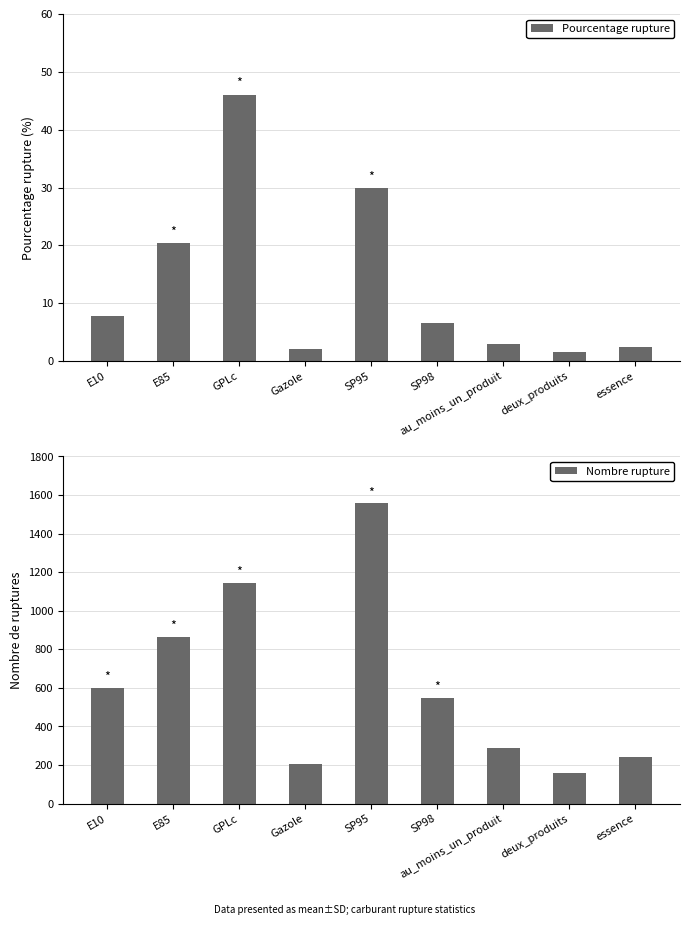

Which has a higher value, SP95 or GPLc?

GPLc